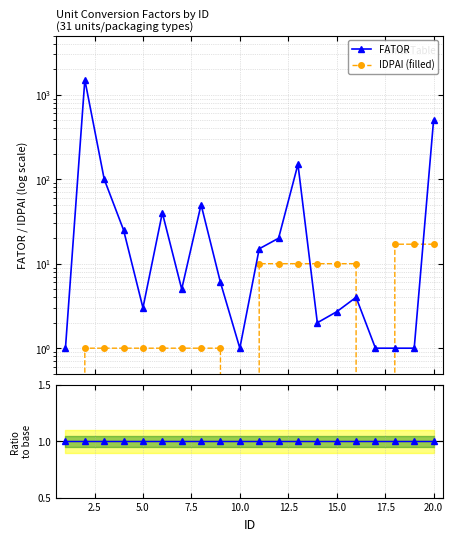

Reading right to left, extract all data points from this chart.

FATOR: 500.0	1.0	1.0	1.0	4.0	2.7	2.0	150.0	20.0	15.0	1.0	6.0	50.0	5.0	40.0	3.0	25.0	100.0	1500.0	1.0
IDPAI (filled): 17.0	17.0	17.0	0.0	10.0	10.0	10.0	10.0	10.0	10.0	0.0	1.0	1.0	1.0	1.0	1.0	1.0	1.0	1.0	0.0
FATOR ratio: 1.0	1.0	1.0	1.0	1.0	1.0	1.0	1.0	1.0	1.0	1.0	1.0	1.0	1.0	1.0	1.0	1.0	1.0	1.0	1.0